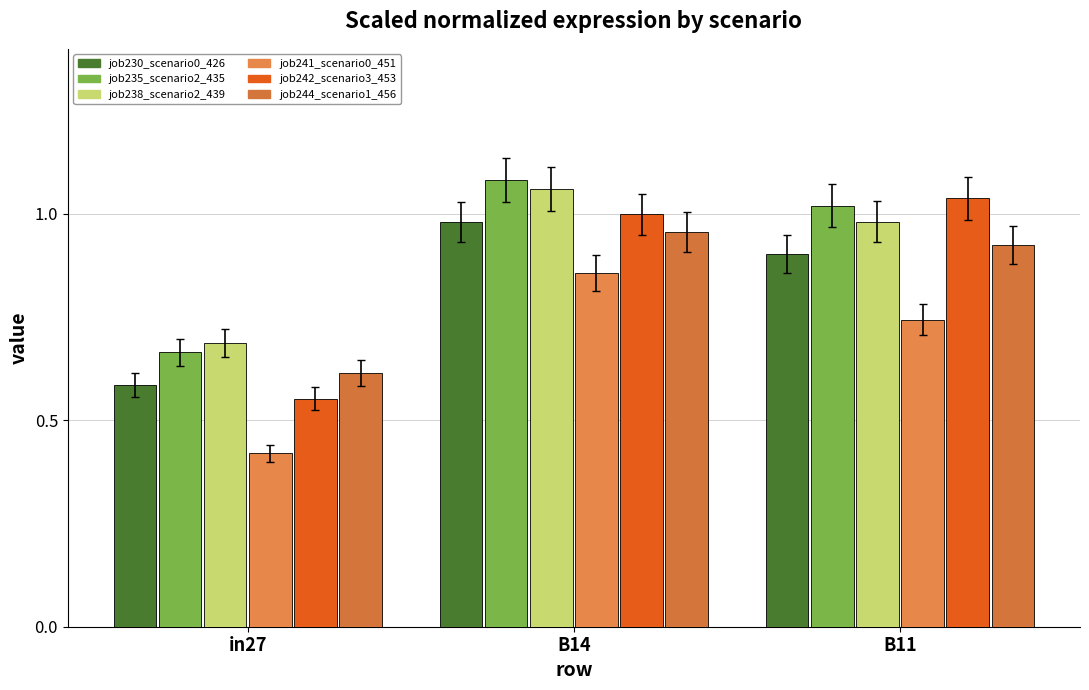

How many distinct data groups are displayed?

6